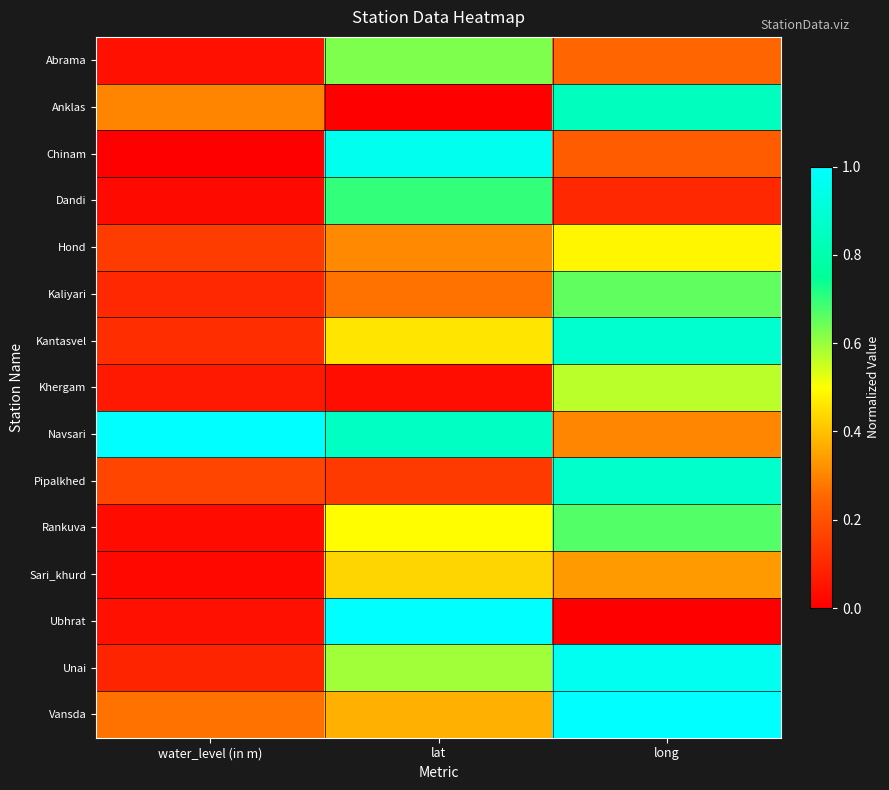

How many data points does each series have?

3